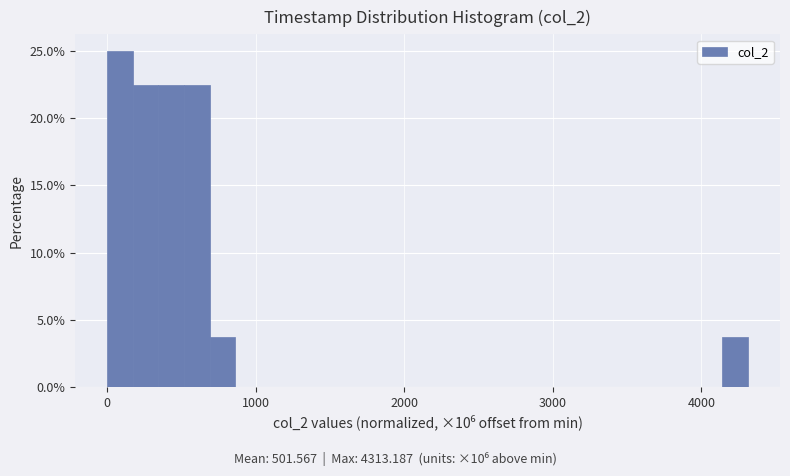

Around what value on the x-axis is the tallest bar? Give the approximate position of its centre, as read against the axis.

100